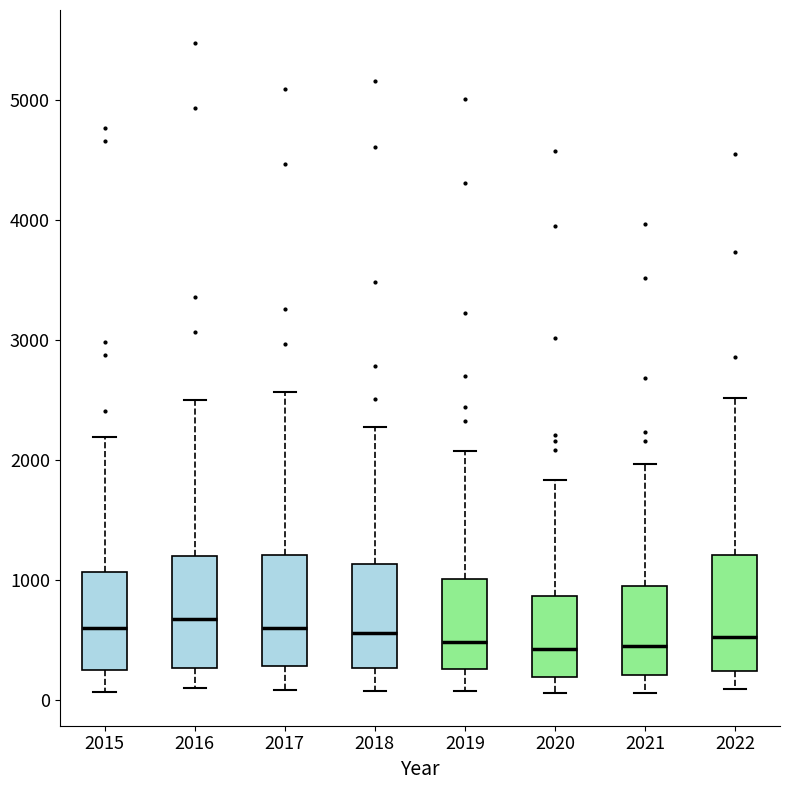

Reading left to right, transcribe this box plot: for each box, give where its median line is, the range the box spans, and where its two whiskers end, as read against the y-axis. The values are not printed on the chart, so give them approximately, as read against the axis.

2015: median 600, box 300 to 1100, whiskers 100 to 2200
2016: median 700, box 300 to 1200, whiskers 100 to 2500
2017: median 600, box 300 to 1200, whiskers 100 to 2600
2018: median 600, box 300 to 1100, whiskers 100 to 2300
2019: median 500, box 300 to 1000, whiskers 100 to 2100
2020: median 400, box 200 to 900, whiskers 100 to 1800
2021: median 500, box 200 to 1000, whiskers 100 to 2000
2022: median 500, box 200 to 1200, whiskers 100 to 2500